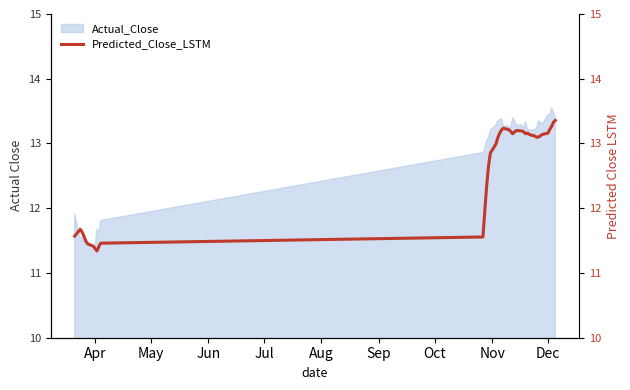

How many data points are less than 13?

17